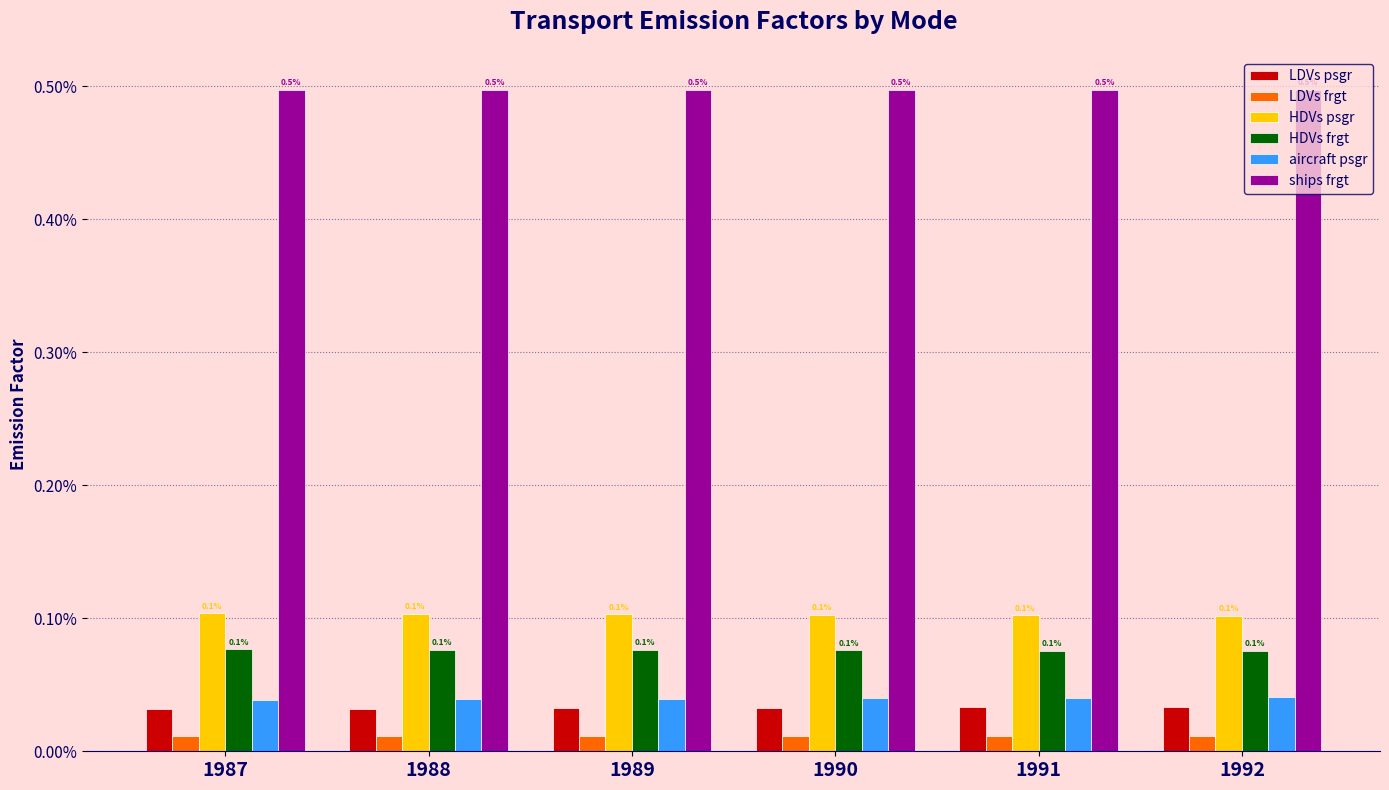

What are all the series names shown in the legend?

LDVs psgr, LDVs frgt, HDVs psgr, HDVs frgt, aircraft psgr, ships frgt